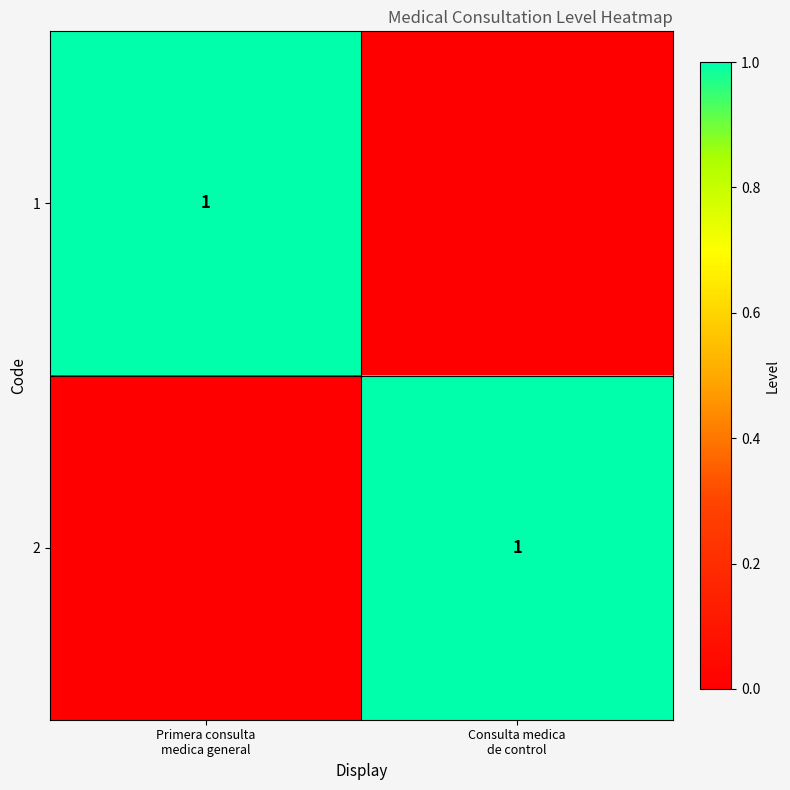

Is the value of 2 at Consulta medica de control greater than the value of 1 at Consulta medica de control?

Yes